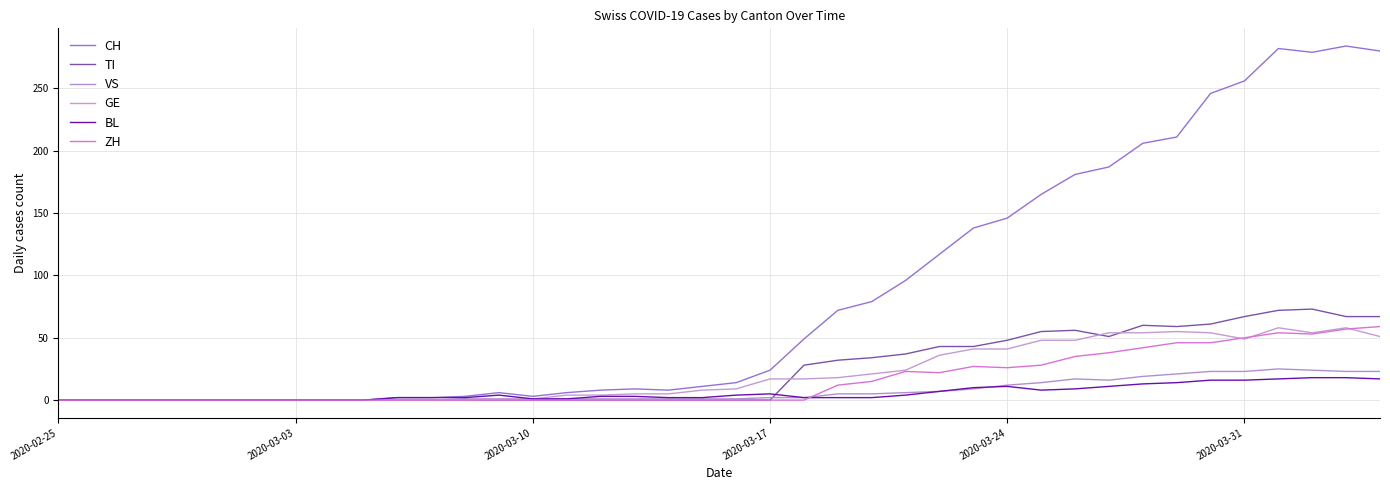

How many lines are shown in the chart?

6